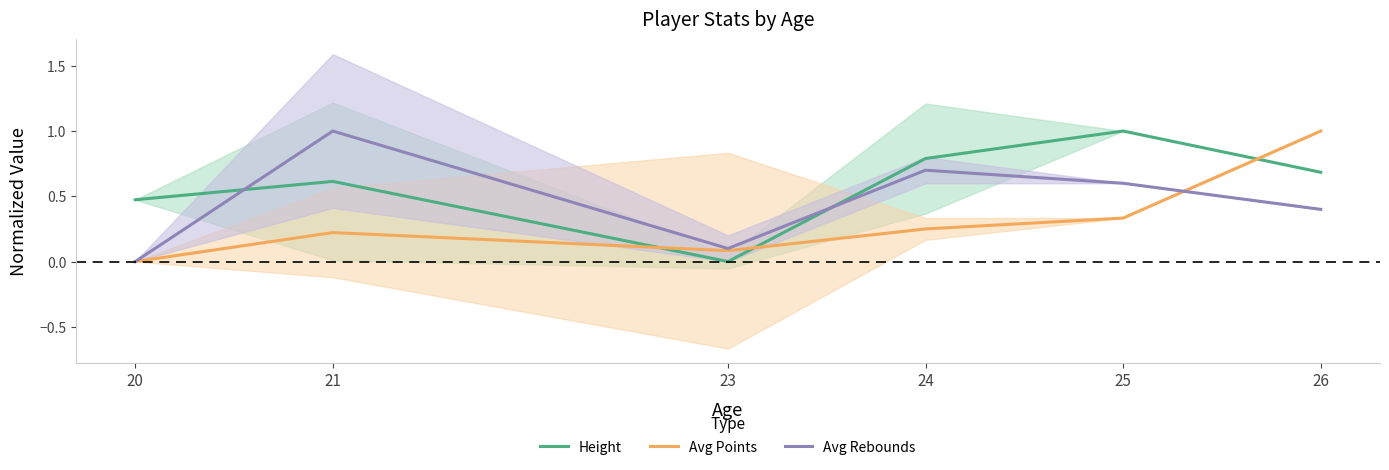

Reading left to right, what are all the values shown in this chart?

Height: 0.5	0.6	0.0	0.8	1.0	0.7
Avg Points: 0.0	0.2	0.1	0.2	0.3	1.0
Avg Rebounds: 0.0	1.0	0.1	0.7	0.6	0.4